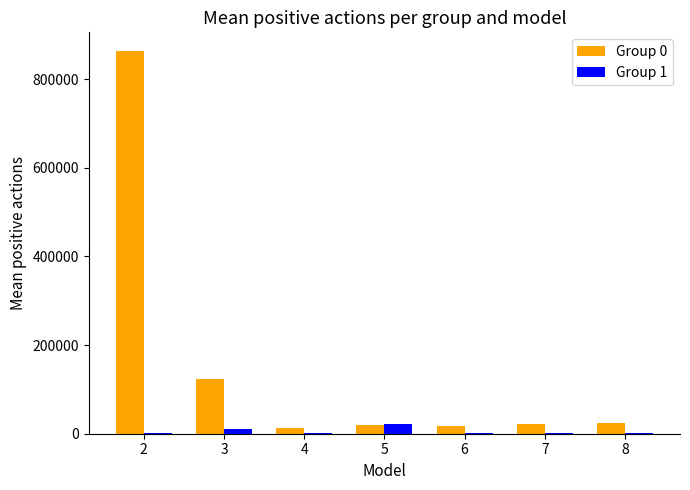

How many groups of bars are there?

7